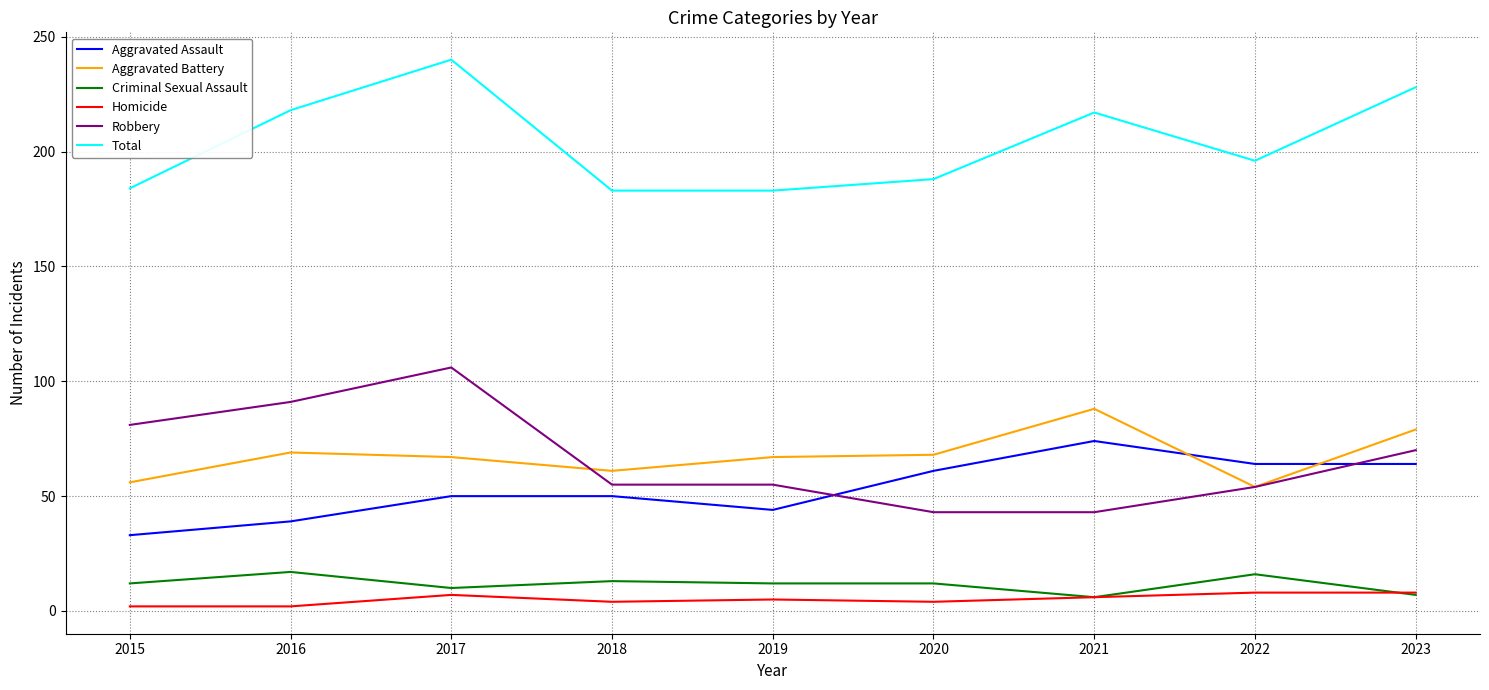

Is the value of Aggravated Assault at 2019 greater than the value of Criminal Sexual Assault at 2023?

Yes